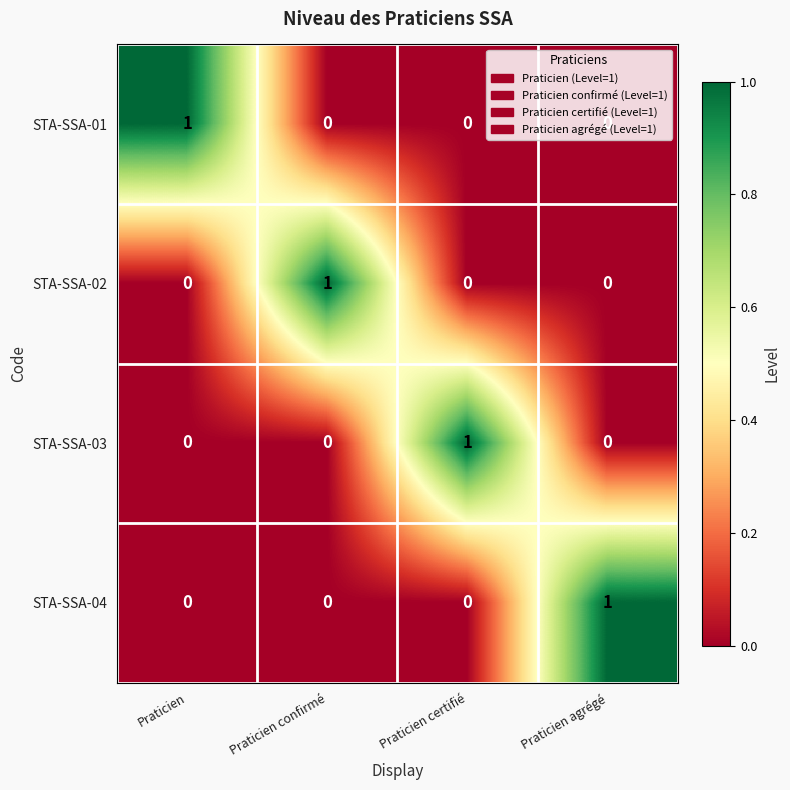

How many STA-SSA-04 values are between 0 and 1?

4